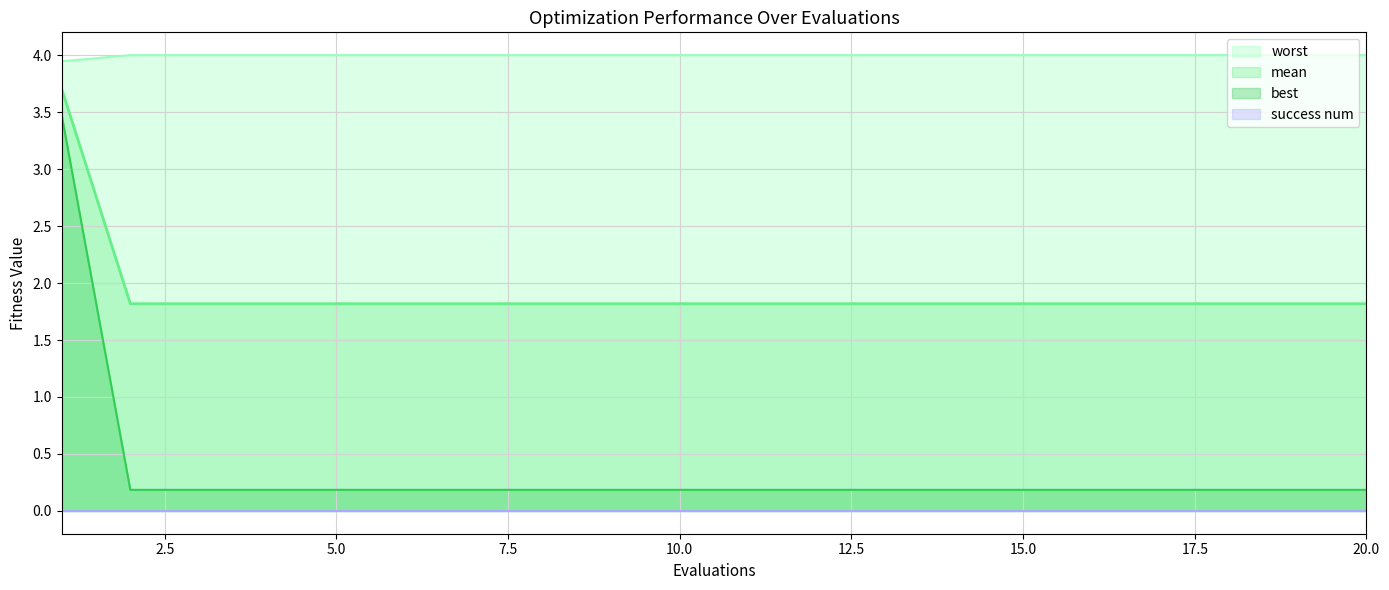

True or false: worst and best intersect in this chart.

False